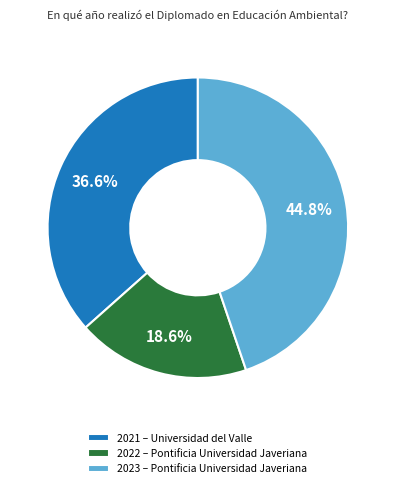

To the nearest percent, what is the combined percentage of 2021 – Universidad del Valle and 2023 – Pontificia Universidad Javeriana?

81%